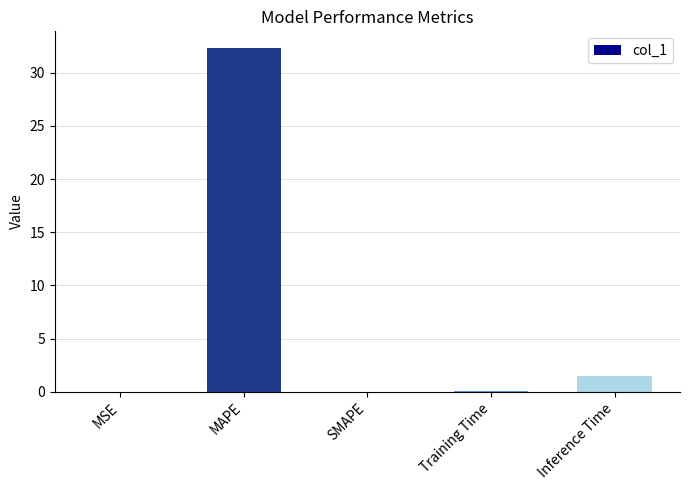

The chart shows a value of 14.0 at MAPE. True or false?

False